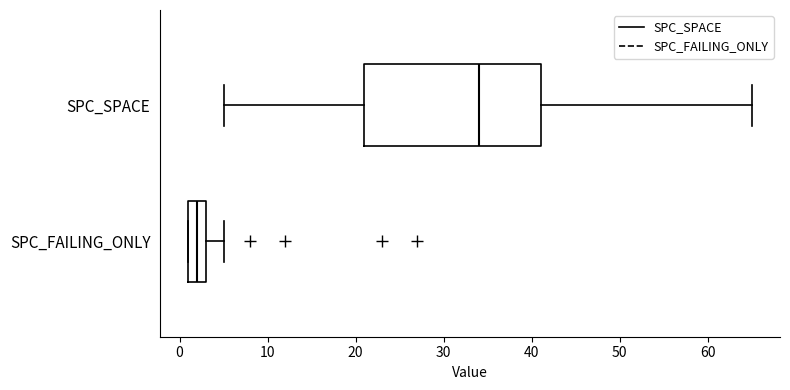

Which box is the widest, from its left edge to its right edge?

SPC_SPACE